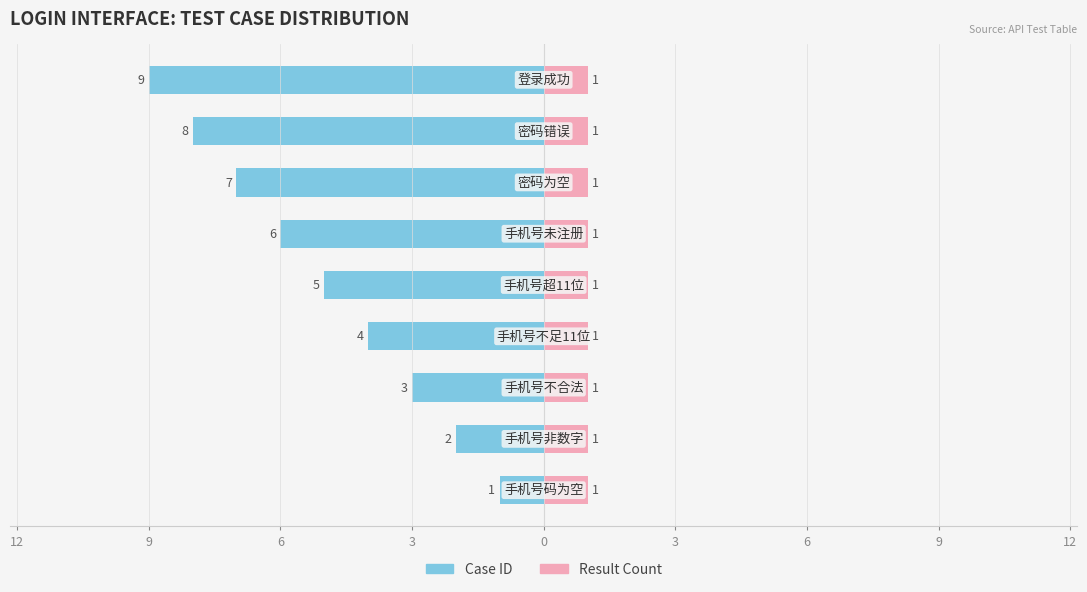

Count the Case ID values in the range -7 to -3.

5